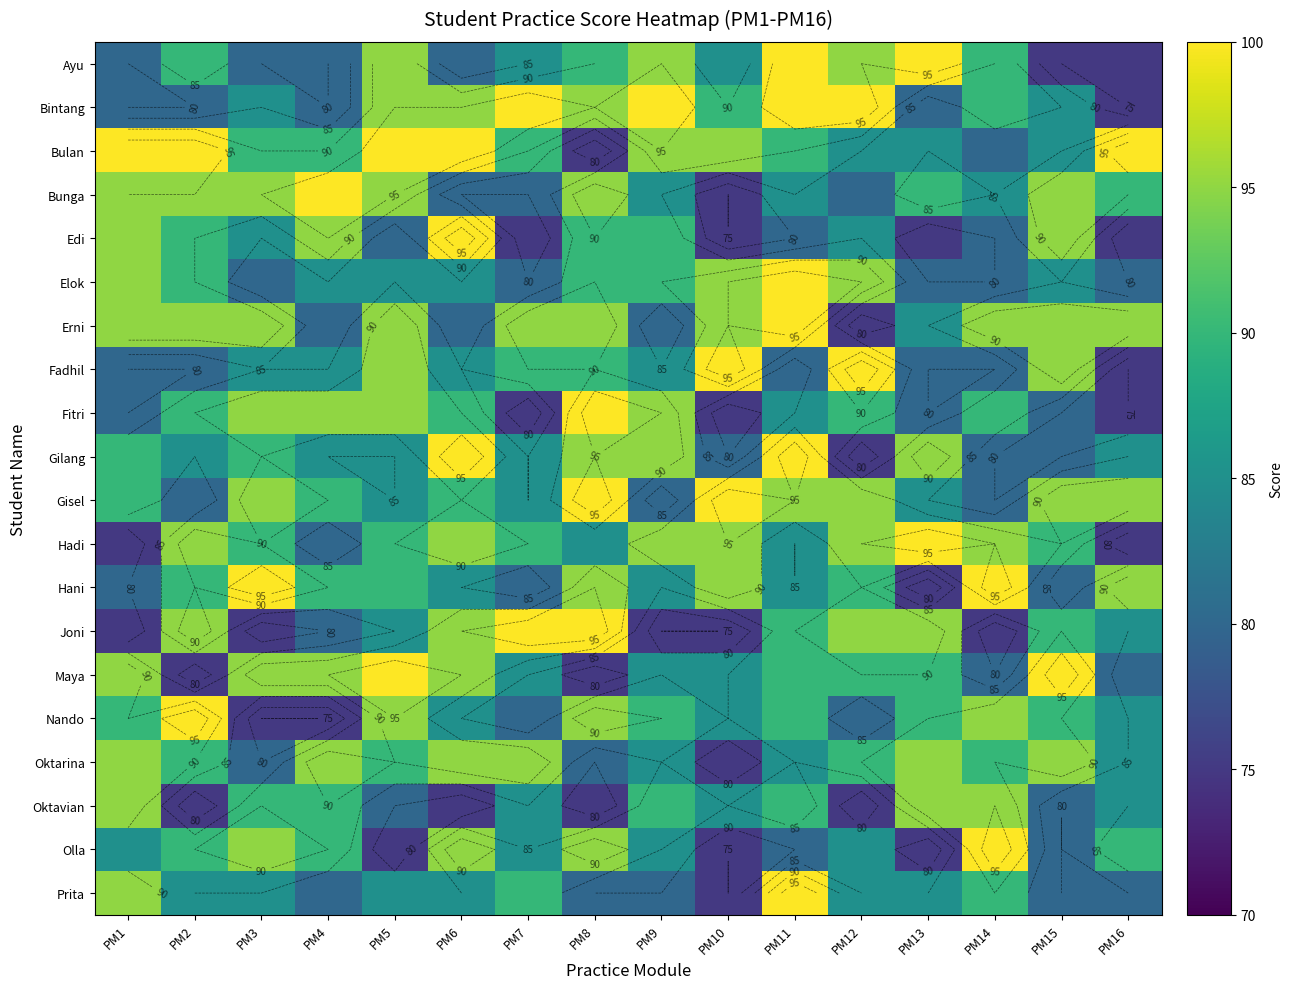

True or false: Bulan has a value of 100 at PM1.

True